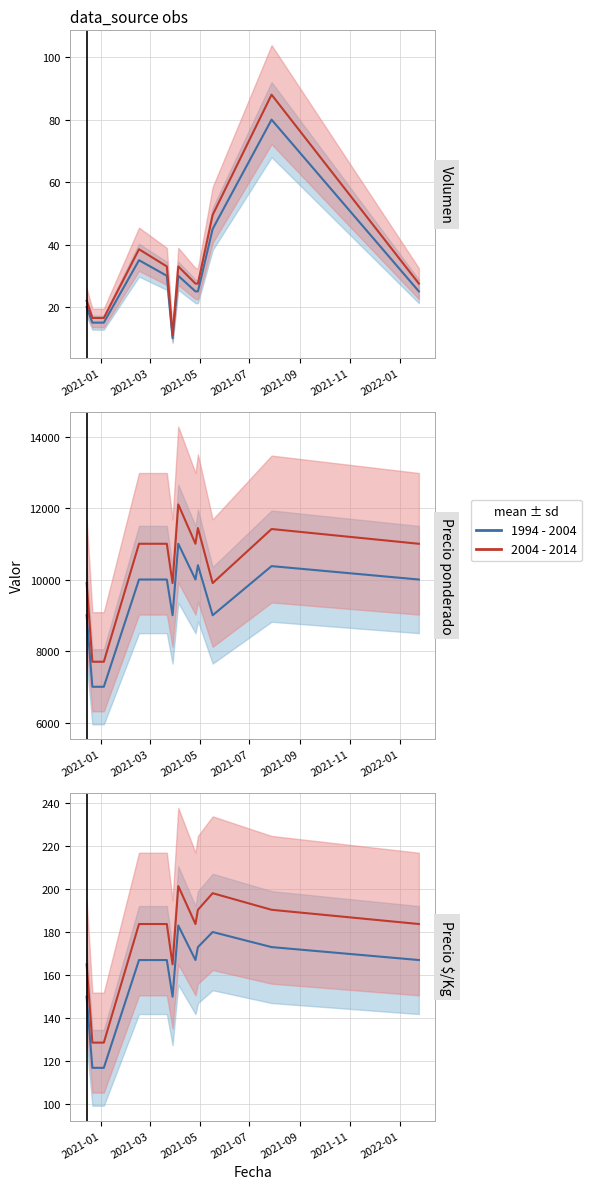

List the series in order of their peak value, highest first.

Precio promedio ponderado, Precio $/Kg, Volumen